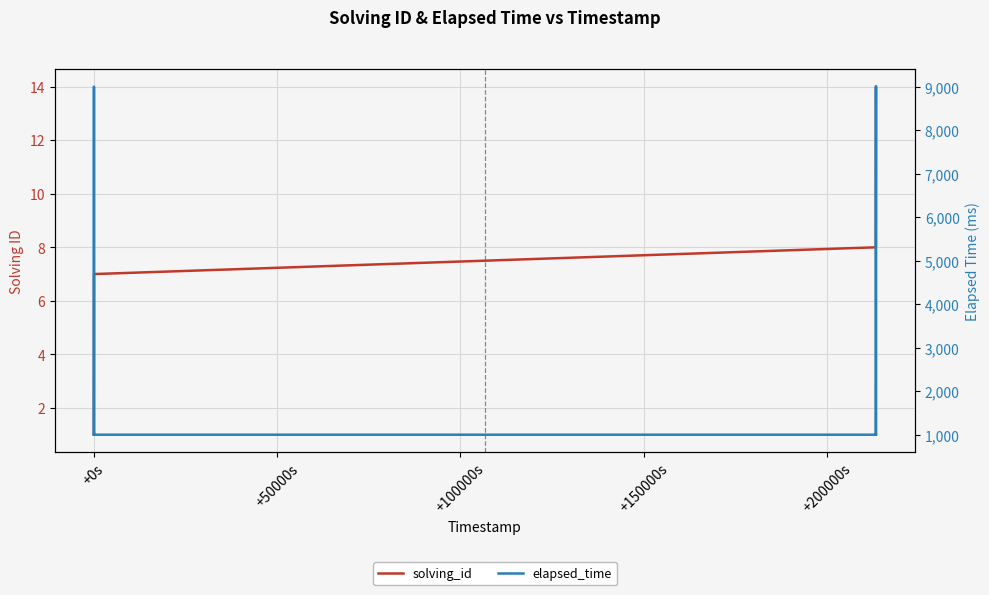

True or false: elapsed_time has a value of 1721 at +200000s.

False